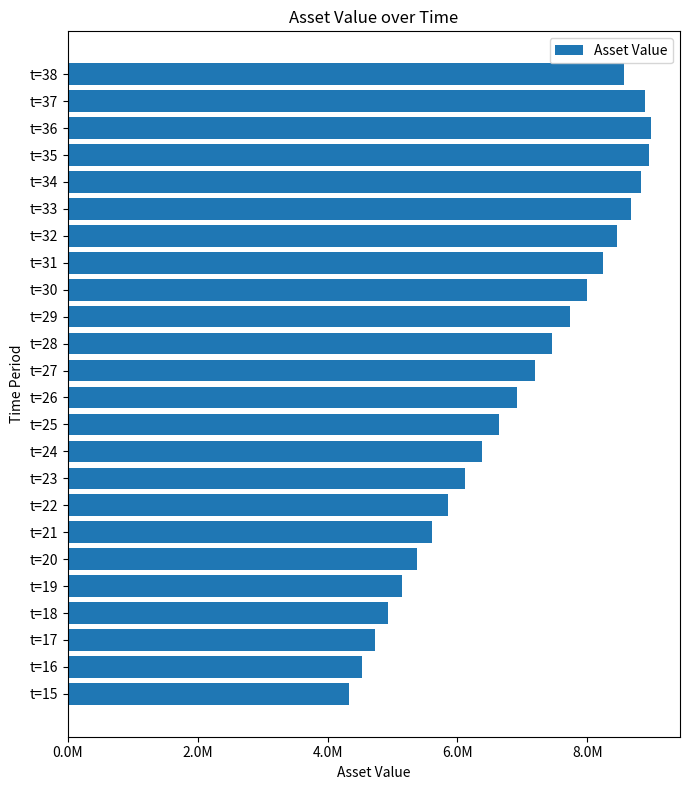

Does the chart contain any negative values?

No